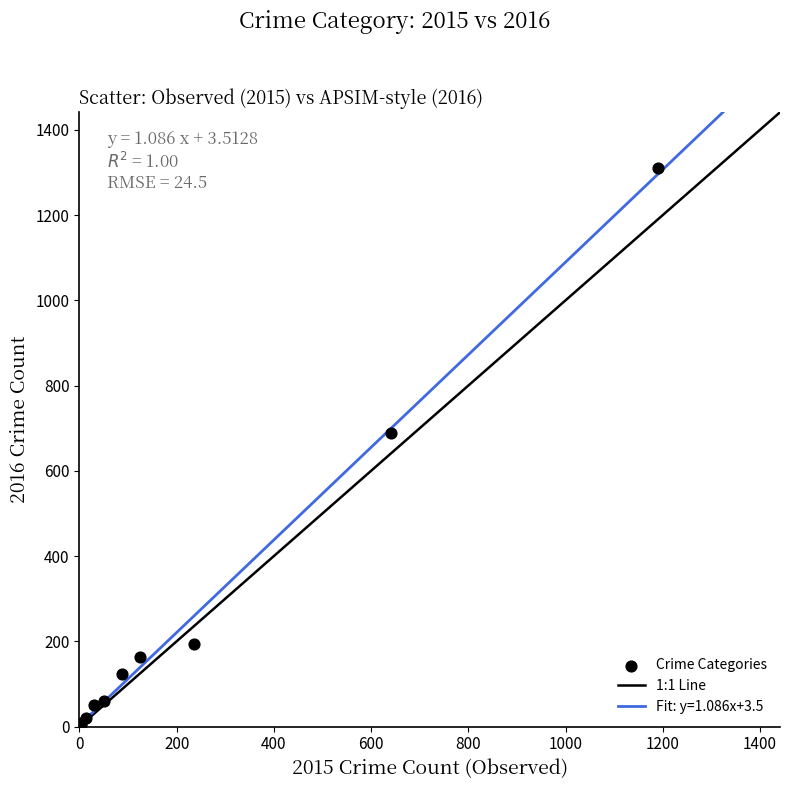

What Y value in the scatter plot is closest to 656?

689